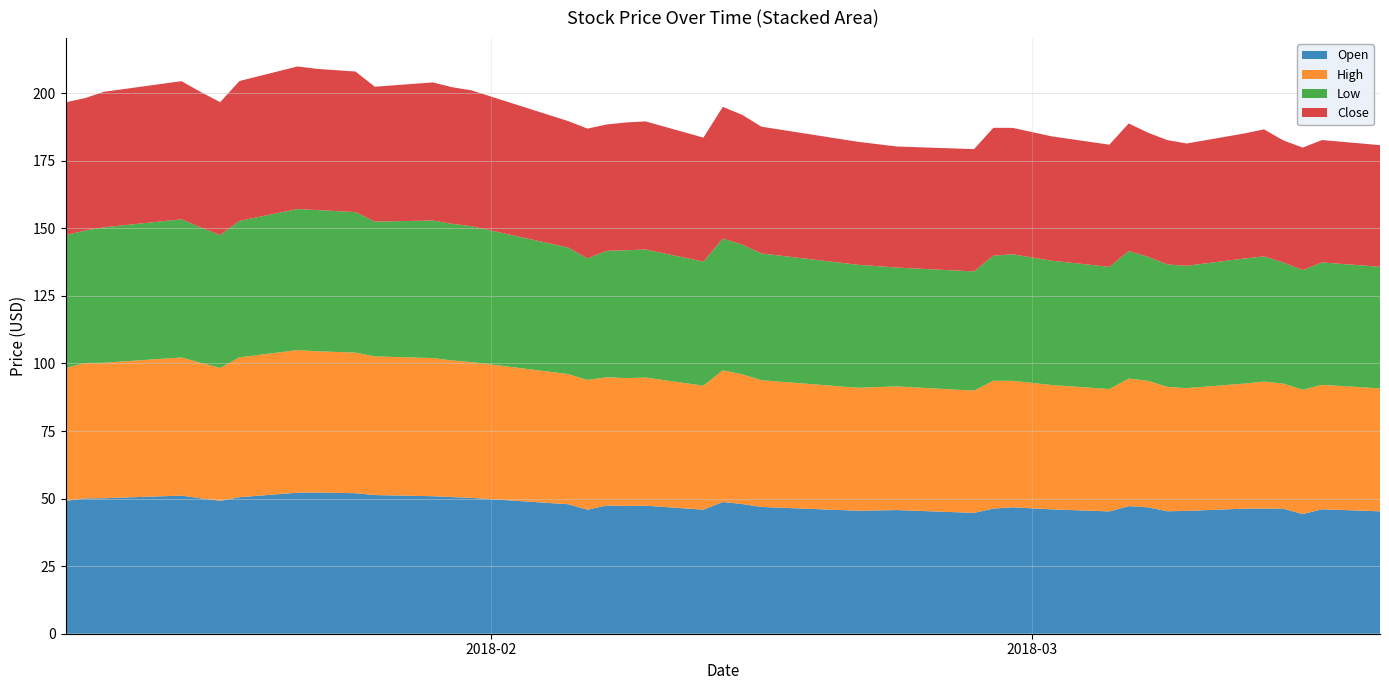

Reading right to left, extract all data points from this chart.

Open: 2018-03-19=45.3	2018-03-16=46.0	2018-03-15=44.3	2018-03-14=46.3	2018-03-13=46.3	2018-03-12=46.3	2018-03-09=45.4	2018-03-08=45.3	2018-03-07=46.8	2018-03-06=47.2	2018-03-05=45.3	2018-03-02=46.0	2018-02-28=46.8	2018-02-27=46.3	2018-02-26=44.7	2018-02-22=45.8	2018-02-20=45.5	2018-02-15=46.9	2018-02-14=48.0	2018-02-13=48.7	2018-02-12=45.9	2018-02-09=47.4	2018-02-08=47.3	2018-02-07=47.4	2018-02-06=45.9	2018-02-05=47.9	2018-01-31=50.3	2018-01-30=50.5	2018-01-29=50.9	2018-01-26=51.3	2018-01-25=52.0	2018-01-23=52.2	2018-01-22=52.2	2018-01-19=50.5	2018-01-18=49.2	2018-01-17=50.1	2018-01-16=51.1	2018-01-12=50.1	2018-01-11=50.1	2018-01-10=49.1
High: 2018-03-19=45.5	2018-03-16=46.0	2018-03-15=46.0	2018-03-14=46.3	2018-03-13=47.0	2018-03-12=46.3	2018-03-09=45.4	2018-03-08=46.0	2018-03-07=46.8	2018-03-06=47.2	2018-03-05=45.3	2018-03-02=46.0	2018-02-28=46.8	2018-02-27=47.3	2018-02-26=45.2	2018-02-22=45.8	2018-02-20=45.5	2018-02-15=46.9	2018-02-14=48.0	2018-02-13=48.7	2018-02-12=45.9	2018-02-09=47.4	2018-02-08=47.3	2018-02-07=47.4	2018-02-06=48.0	2018-02-05=48.2	2018-01-31=50.3	2018-01-30=50.5	2018-01-29=51.1	2018-01-26=51.3	2018-01-25=52.0	2018-01-23=52.2	2018-01-22=52.8	2018-01-19=51.8	2018-01-18=49.2	2018-01-17=50.1	2018-01-16=51.1	2018-01-12=50.1	2018-01-11=50.1	2018-01-10=49.1
Low: 2018-03-19=45.0	2018-03-16=45.3	2018-03-15=44.3	2018-03-14=44.8	2018-03-13=46.3	2018-03-12=46.3	2018-03-09=45.2	2018-03-08=45.3	2018-03-07=45.9	2018-03-06=47.2	2018-03-05=45.2	2018-03-02=46.0	2018-02-28=46.8	2018-02-27=46.3	2018-02-26=44.1	2018-02-22=44.0	2018-02-20=45.5	2018-02-15=46.9	2018-02-14=48.0	2018-02-13=48.7	2018-02-12=45.9	2018-02-09=47.4	2018-02-08=47.3	2018-02-07=46.8	2018-02-06=45.0	2018-02-05=46.8	2018-01-31=50.3	2018-01-30=50.5	2018-01-29=50.9	2018-01-26=49.9	2018-01-25=52.0	2018-01-23=52.2	2018-01-22=52.2	2018-01-19=50.5	2018-01-18=49.2	2018-01-17=50.1	2018-01-16=51.1	2018-01-12=50.1	2018-01-11=49.0	2018-01-10=49.1
Close: 2018-03-19=45.0	2018-03-16=45.3	2018-03-15=45.3	2018-03-14=45.2	2018-03-13=47.0	2018-03-12=46.3	2018-03-09=45.2	2018-03-08=46.0	2018-03-07=45.9	2018-03-06=47.2	2018-03-05=45.2	2018-03-02=46.0	2018-02-28=46.8	2018-02-27=47.3	2018-02-26=45.2	2018-02-22=44.8	2018-02-20=45.5	2018-02-15=46.9	2018-02-14=48.0	2018-02-13=48.7	2018-02-12=45.9	2018-02-09=47.4	2018-02-08=47.3	2018-02-07=46.8	2018-02-06=48.0	2018-02-05=46.8	2018-01-31=50.3	2018-01-30=50.5	2018-01-29=51.1	2018-01-26=49.9	2018-01-25=52.0	2018-01-23=52.2	2018-01-22=52.8	2018-01-19=51.8	2018-01-18=49.2	2018-01-17=50.1	2018-01-16=51.1	2018-01-12=50.1	2018-01-11=49.0	2018-01-10=49.1